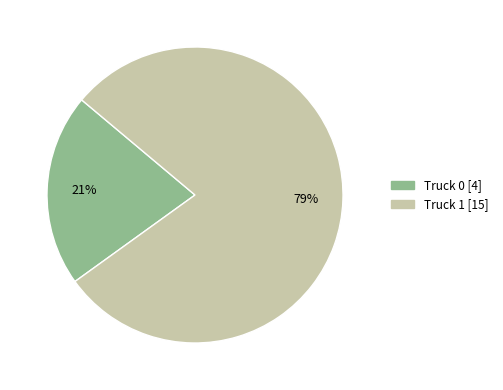

The Truck 0 slice represents 21% of the pie. True or false?

True